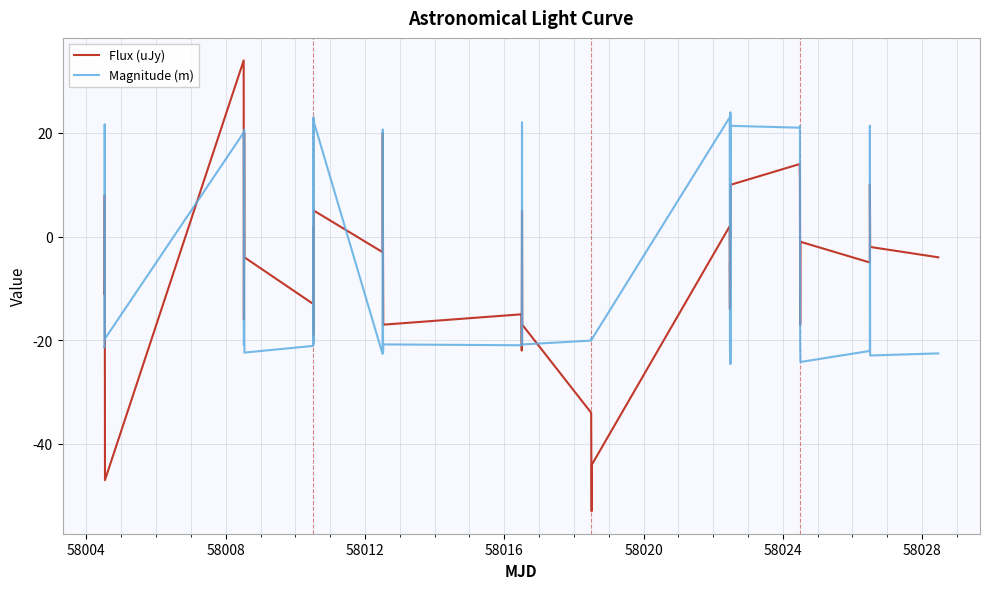

Which series has the widest spread of values?

Flux (uJy)